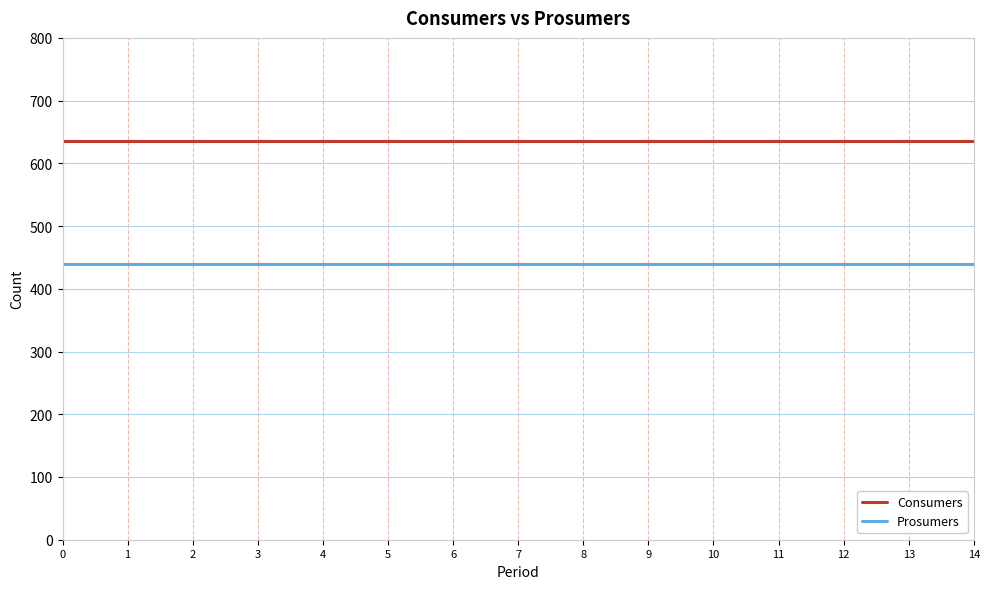

Rank the series by their maximum value, from highest to lowest.

Consumers, Prosumers